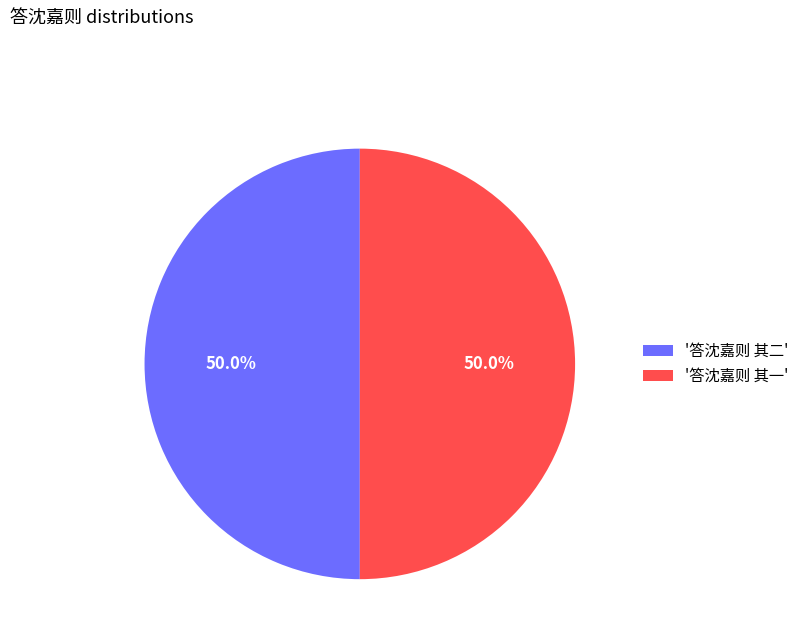

What is the ratio of the value at '答沈嘉则 其一' to the value at '答沈嘉则 其二'?

1.0